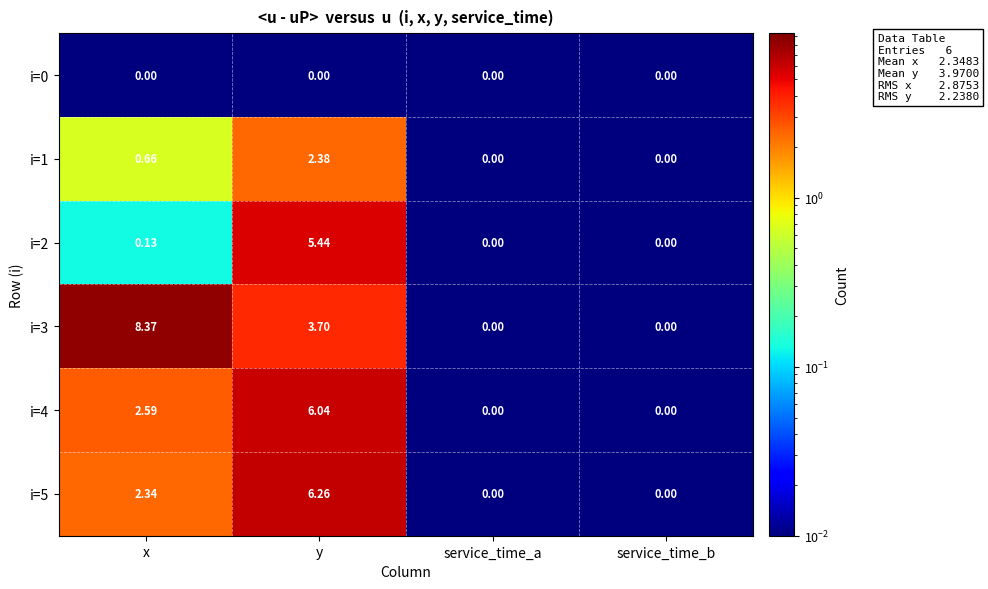

Where does the i=3 series first go above 3?

x